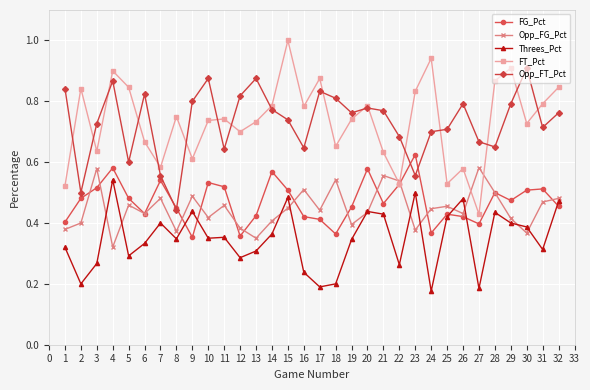

Which series has the widest spread of values?

FT_Pct